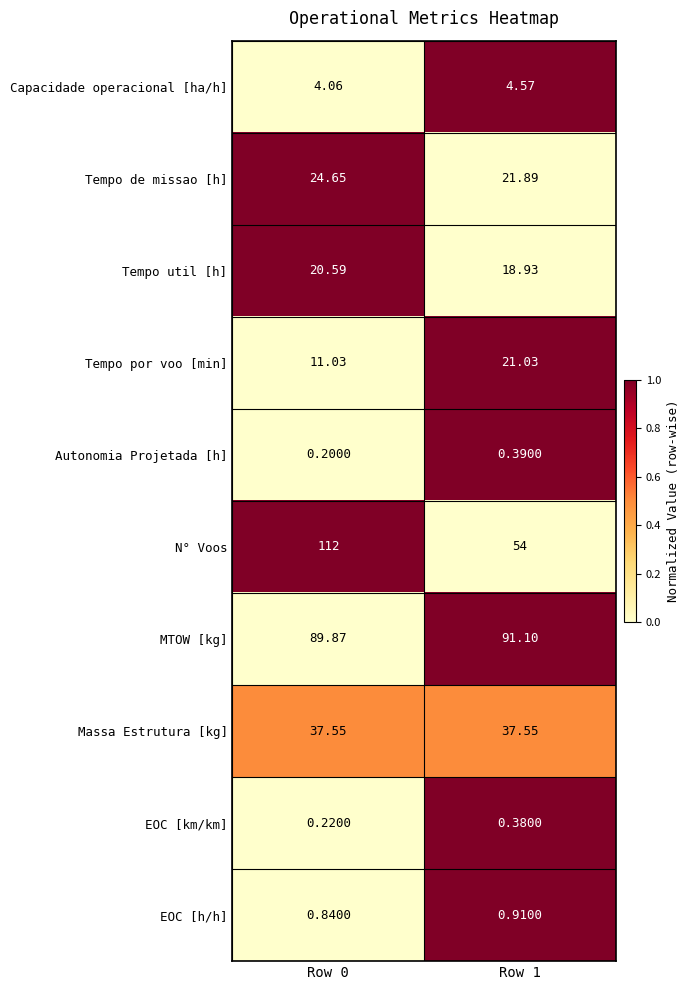

Is the value of N° Voos at Row 0 greater than the value of Tempo util [h] at Row 1?

Yes